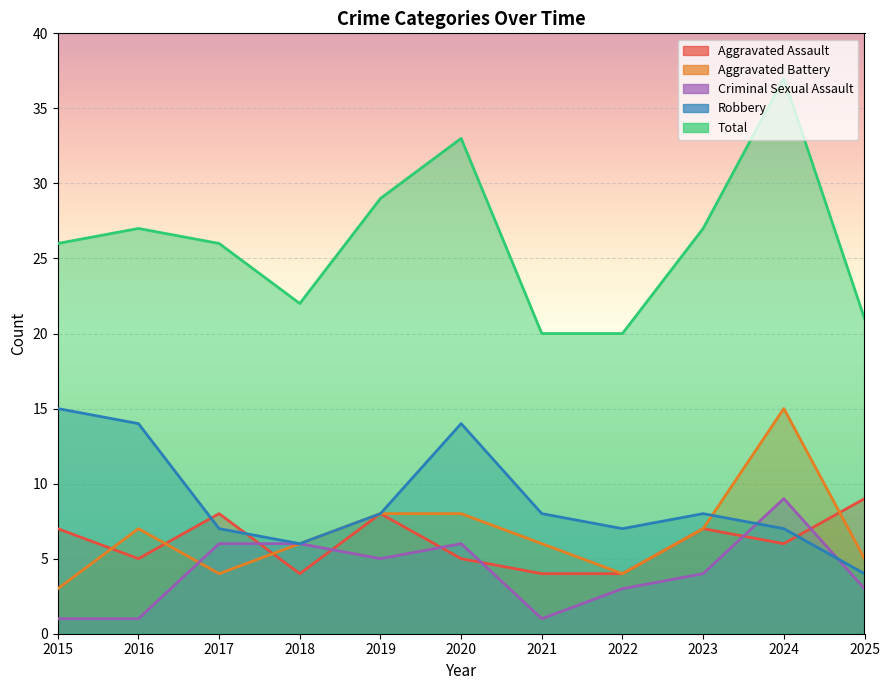

What are all the series names shown in the legend?

Aggravated Assault, Aggravated Battery, Criminal Sexual Assault, Robbery, Total